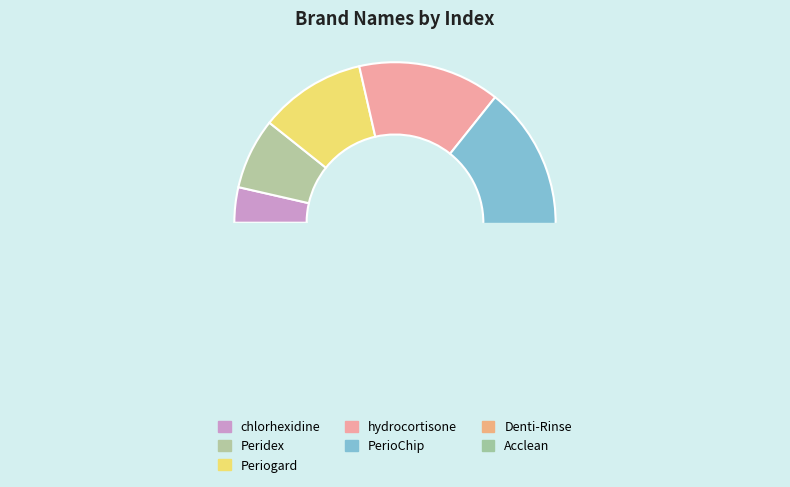

Which has a higher value, Periogard or hydrocortisone?

hydrocortisone